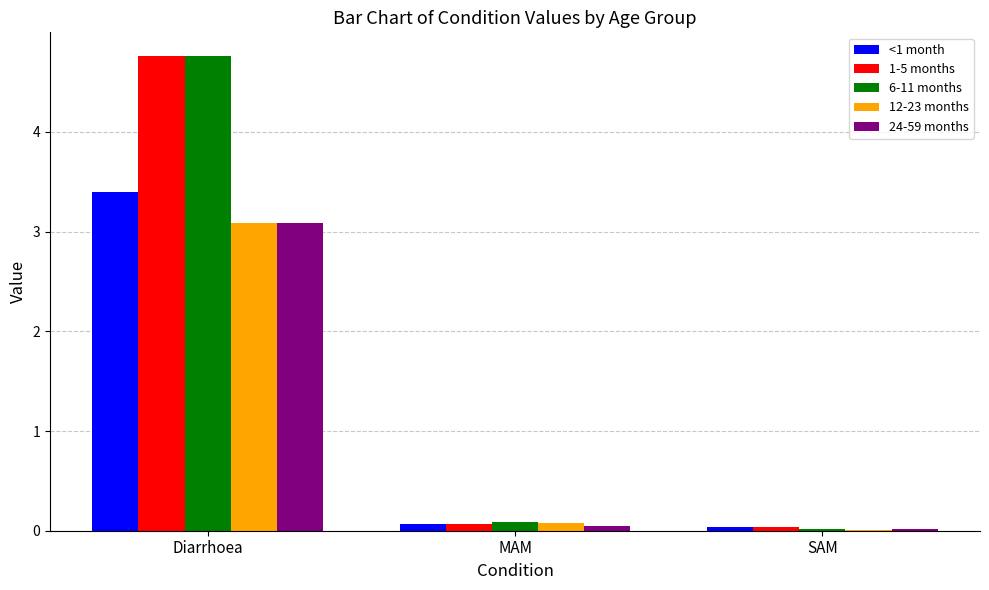

The 6-11 months series shows 0.0 at SAM. True or false?

True